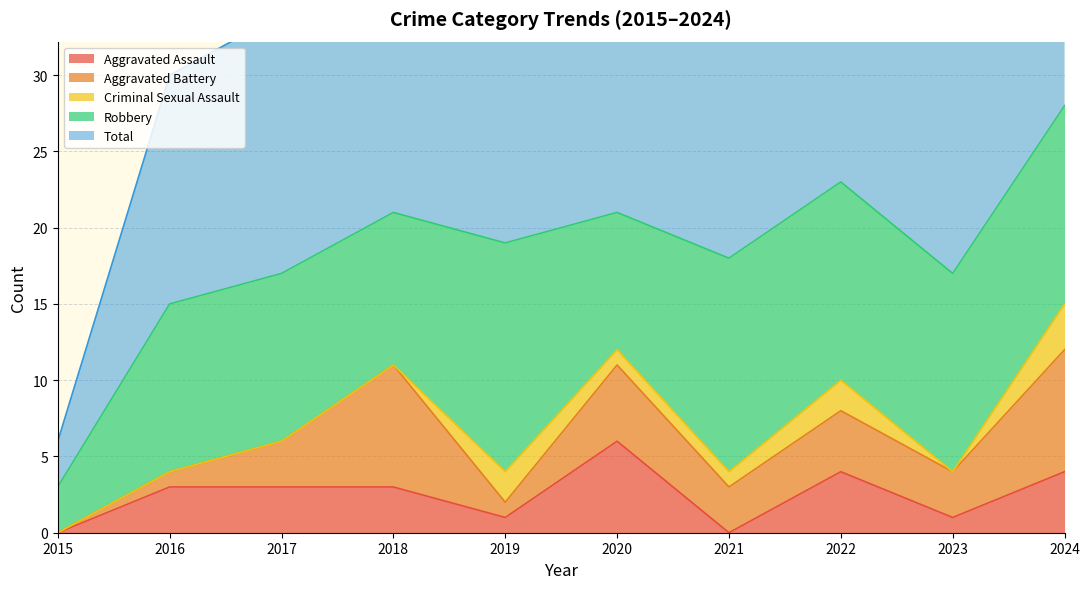

Which series changed the most between 2018 and 2019?

Aggravated Battery